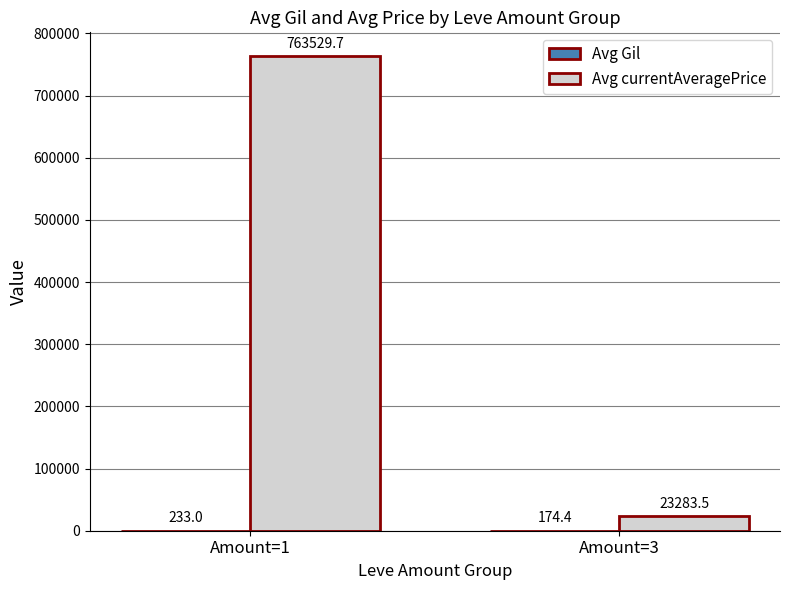

What is the approximate value of Avg currentAveragePrice at Amount=3?

23283.5